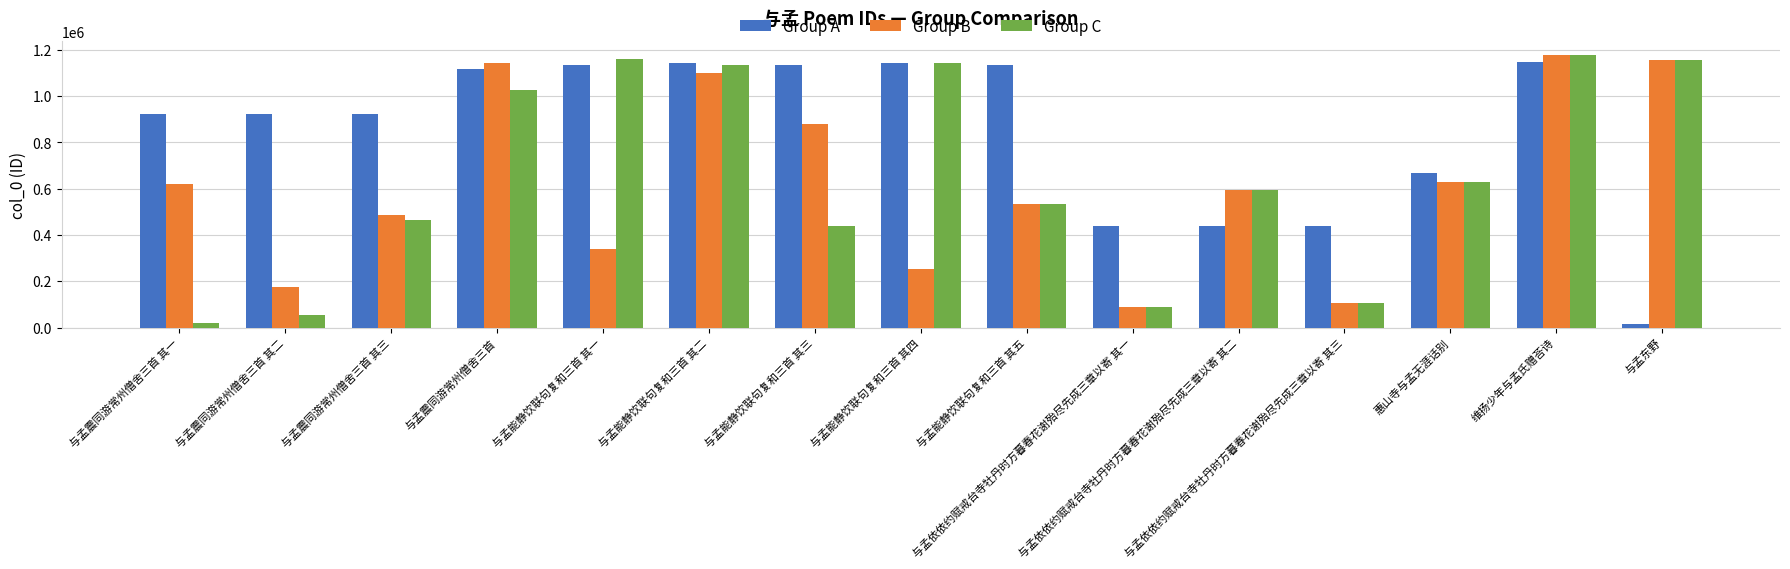

Does the chart contain stacked bars?

No